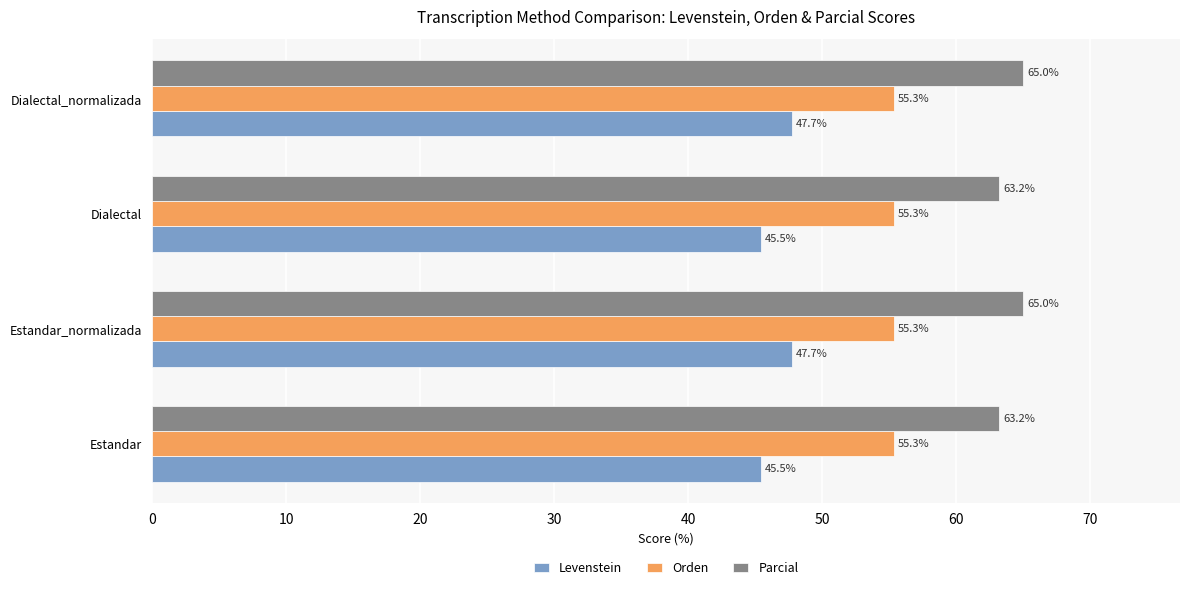

Which series has the largest range (max minus min)?

Levenstein